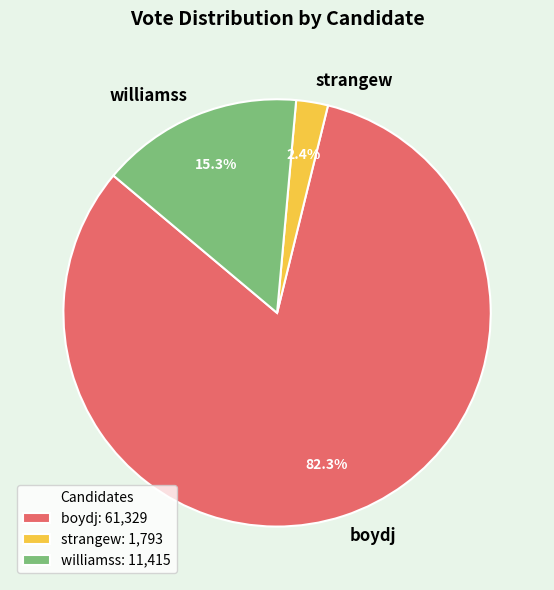

Which slice is the largest?

boydj